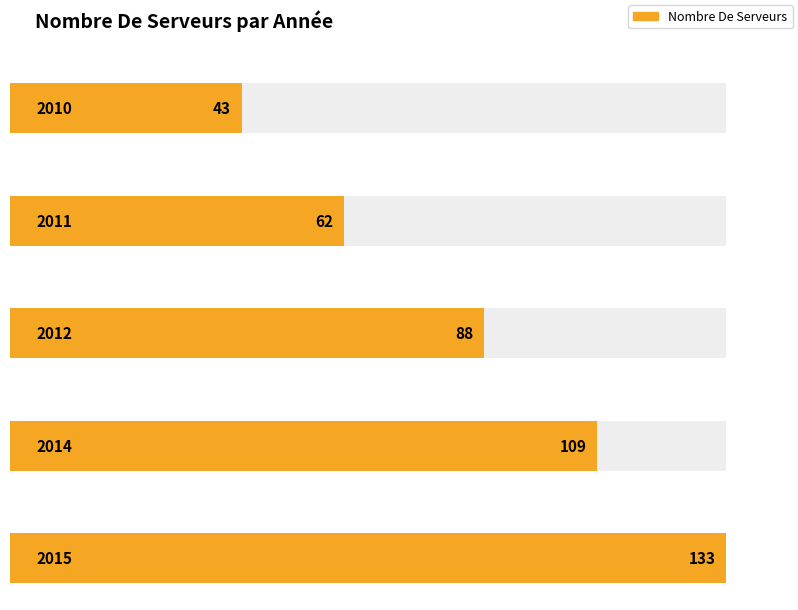

How many values are between 62 and 109?

3